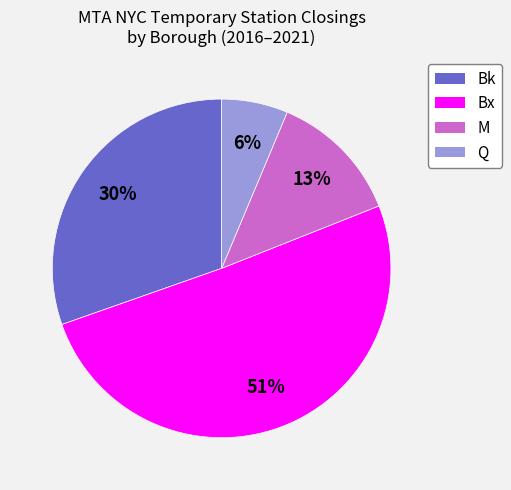

True or false: Q accounts for 1% of the total.

False